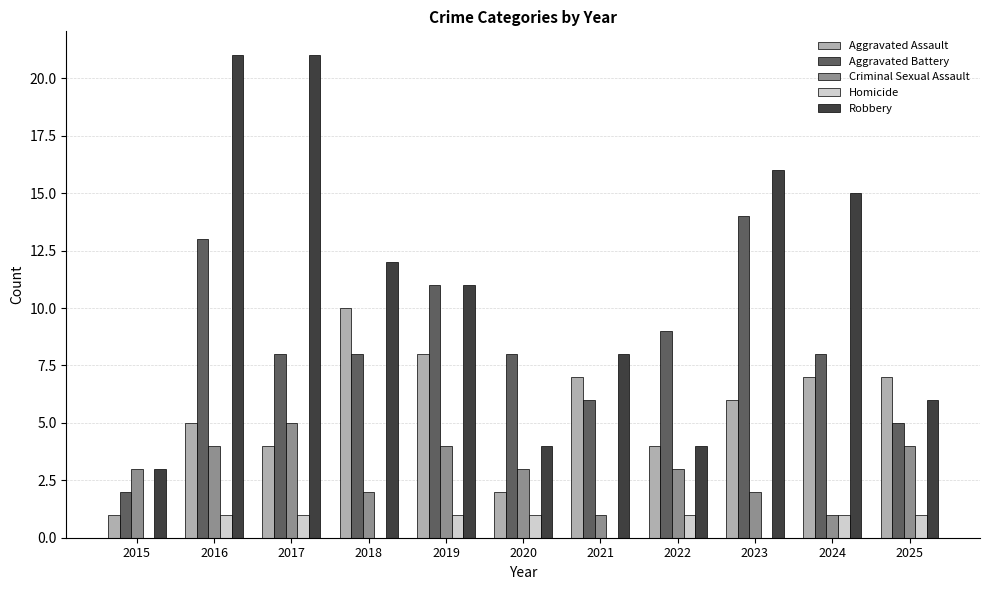

At which category is the sum across all series the highest?

2016